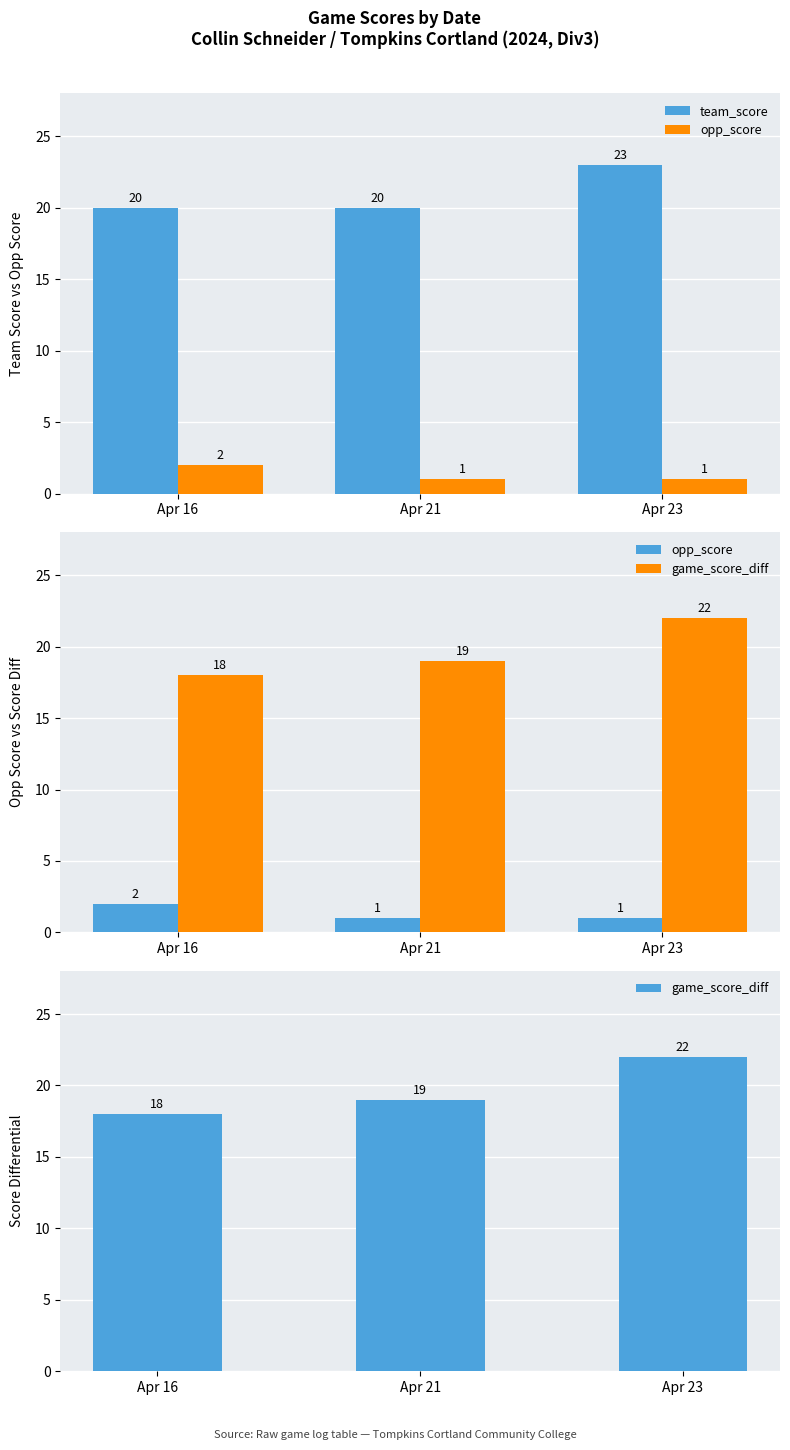

Between Apr 23 and Apr 21, which is larger?

Apr 23